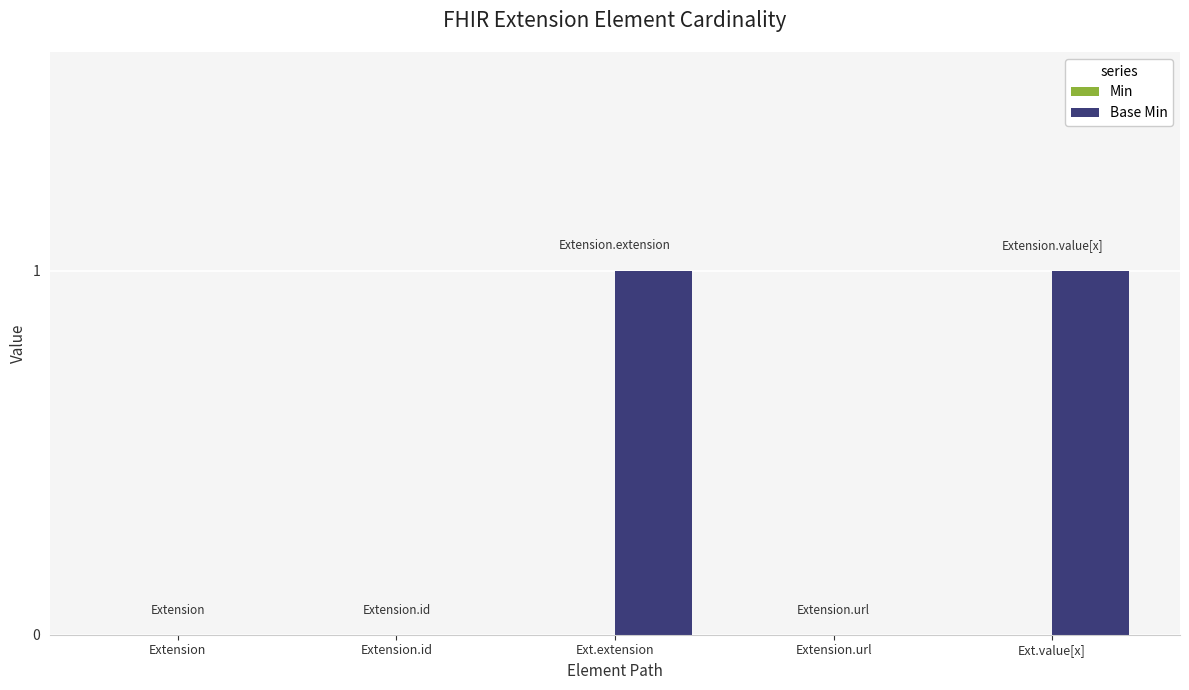

True or false: the data shows 1 at Ext.value[x].

True